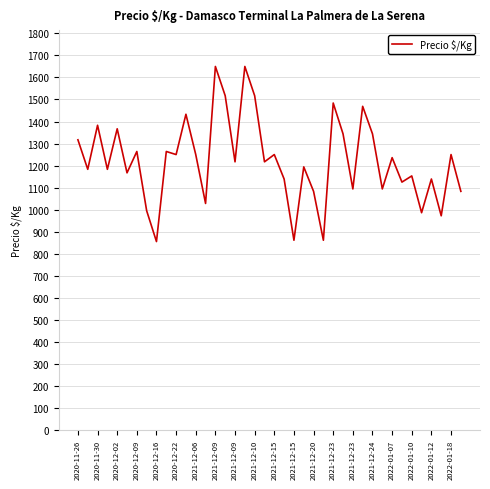

What is the minimum value shown in the chart?

855